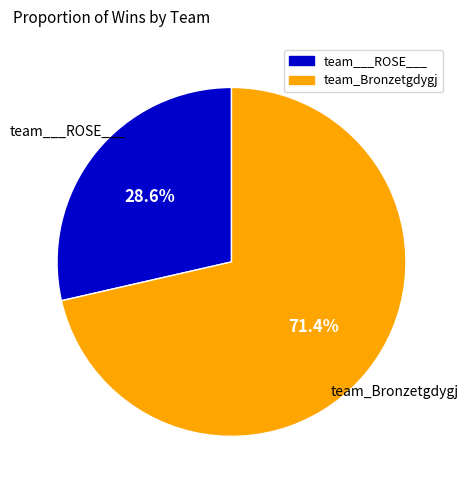

What is the smallest slice in the pie chart?

team___ROSE___